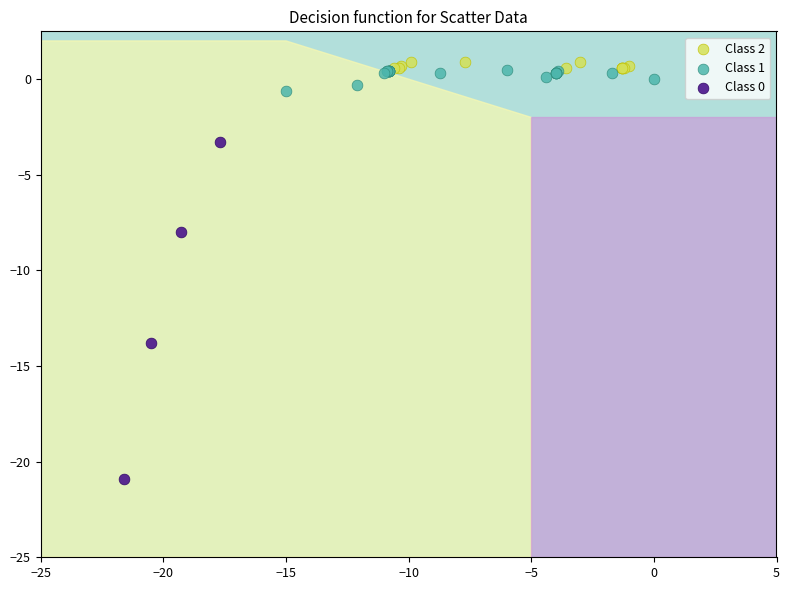

Which series reaches the minimum Y coordinate?

Class 0